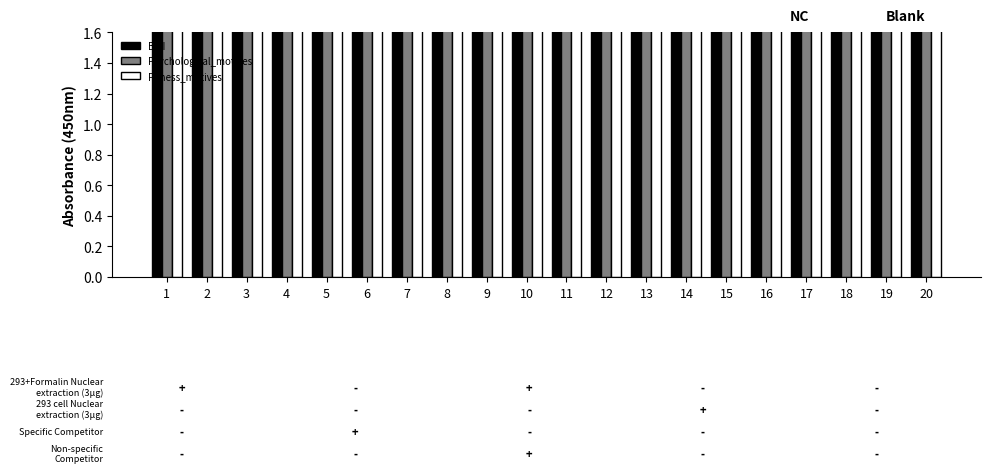

How many groups of bars are there?

20